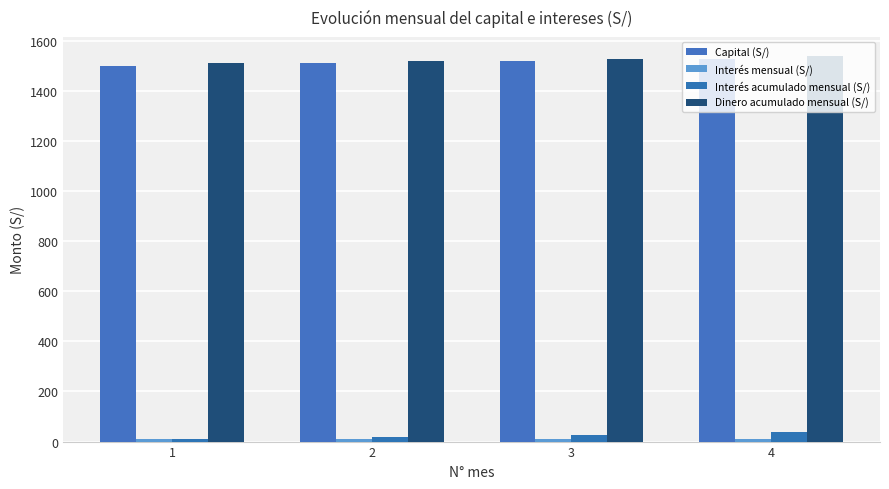

How many series are shown in this chart?

4